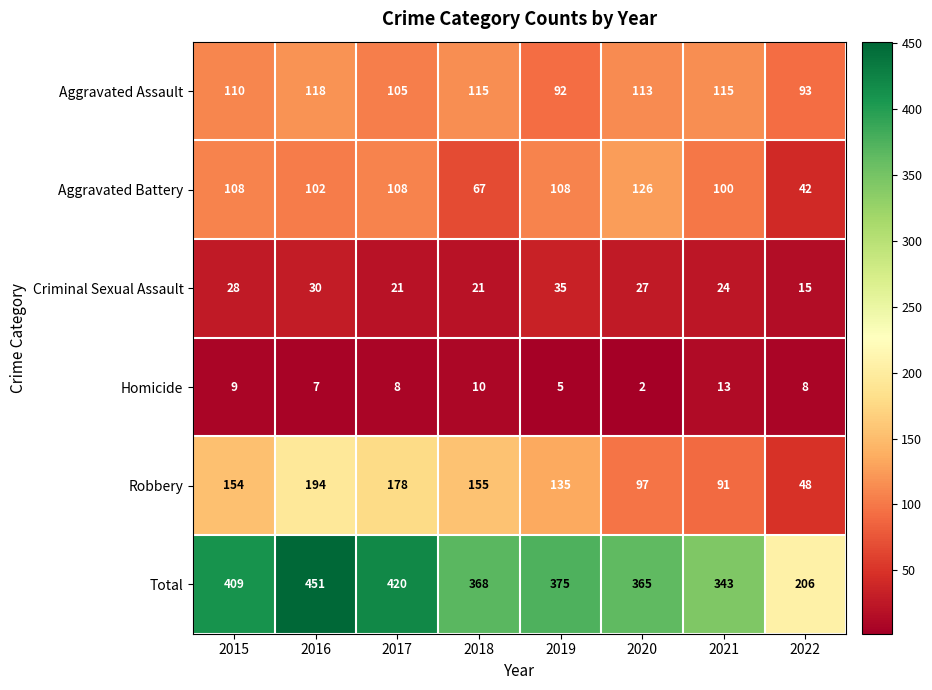

At how many categories does at least one series exceed 341?

7